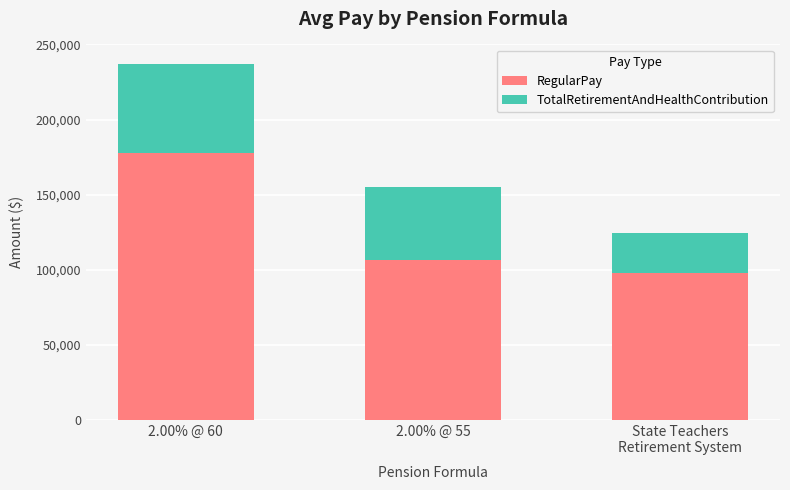

Which category has the lowest value in the RegularPay series?

State Teachers
Retirement System